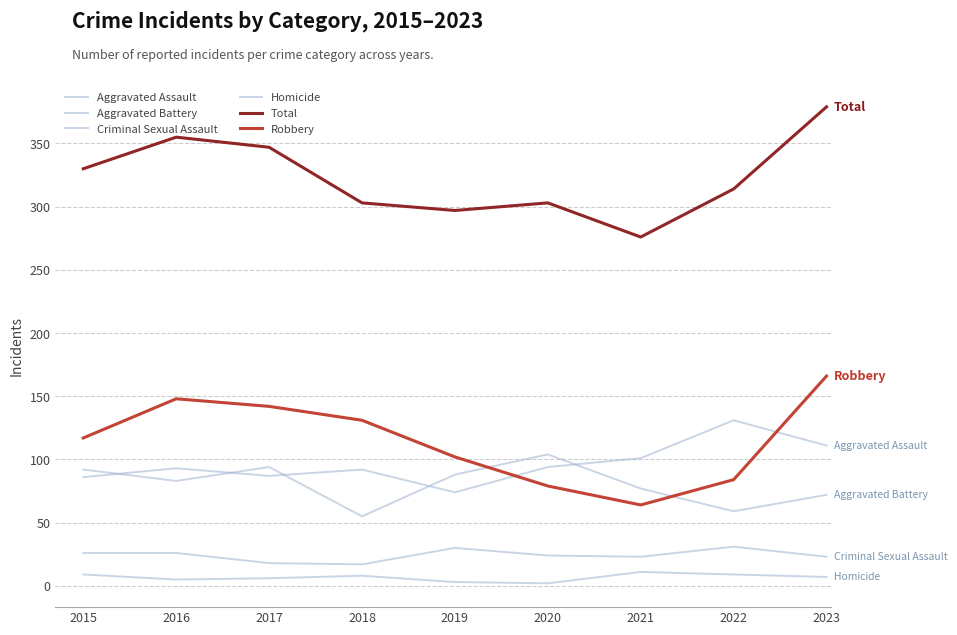

Reading right to left, transcribe all the data shown in this chart.

Aggravated Assault: 111	131	101	94	74	92	87	93	86
Aggravated Battery: 72	59	77	104	88	55	94	83	92
Criminal Sexual Assault: 23	31	23	24	30	17	18	26	26
Homicide: 7	9	11	2	3	8	6	5	9
Total: 379	314	276	303	297	303	347	355	330
Robbery: 166	84	64	79	102	131	142	148	117